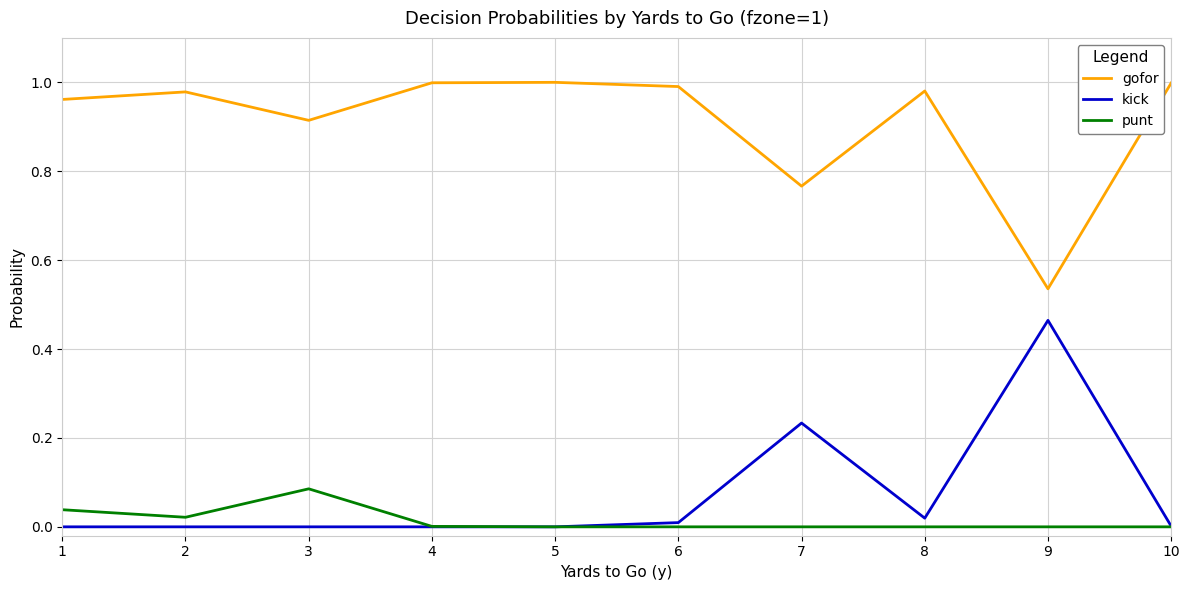

List the series in order of their peak value, lowest first.

punt, kick, gofor